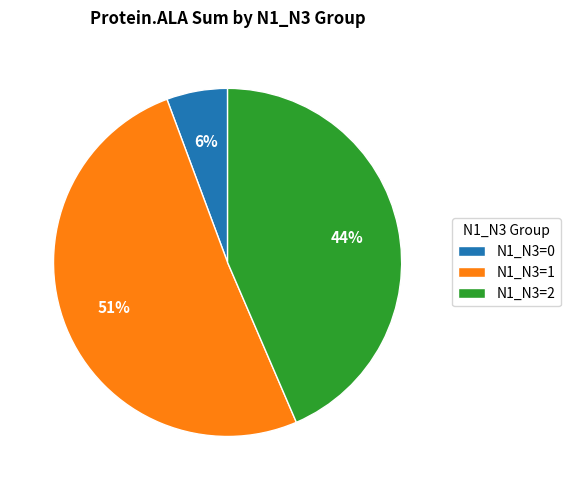

Count the number of slices in the pie.

3